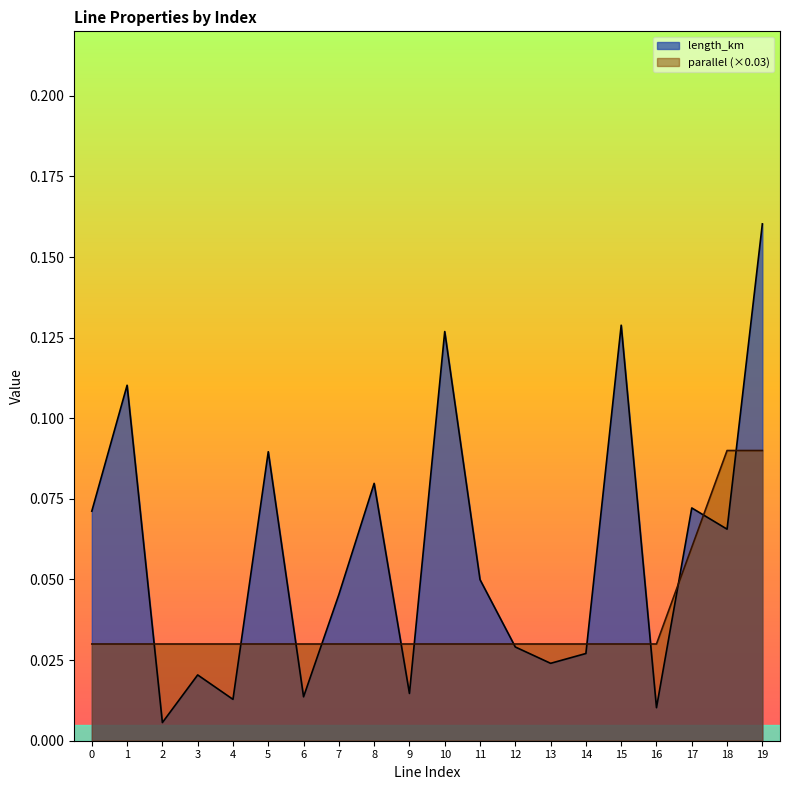

How many interior local peaks does the length_km series have?

7